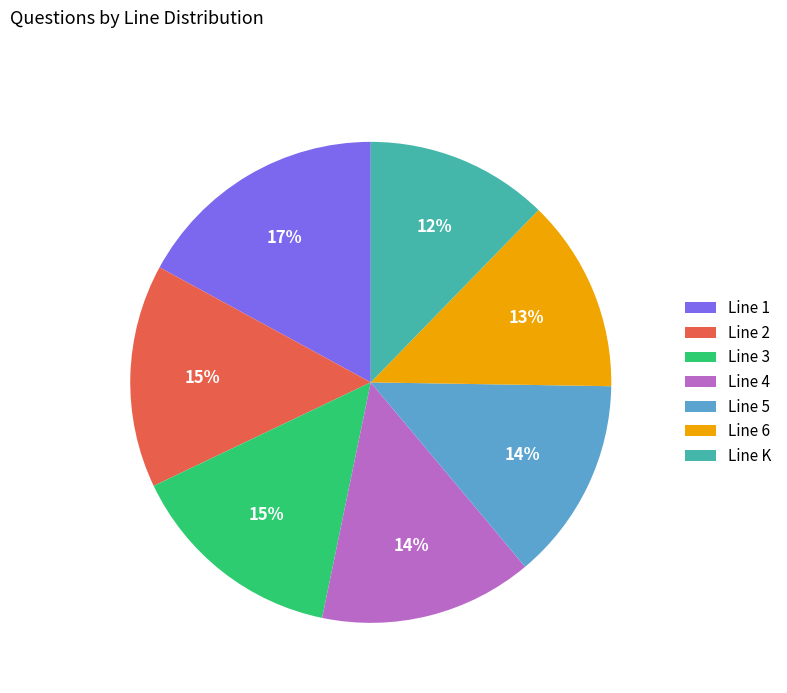

To the nearest percent, what is the difference between the largest and smallest slice percentages?

5%